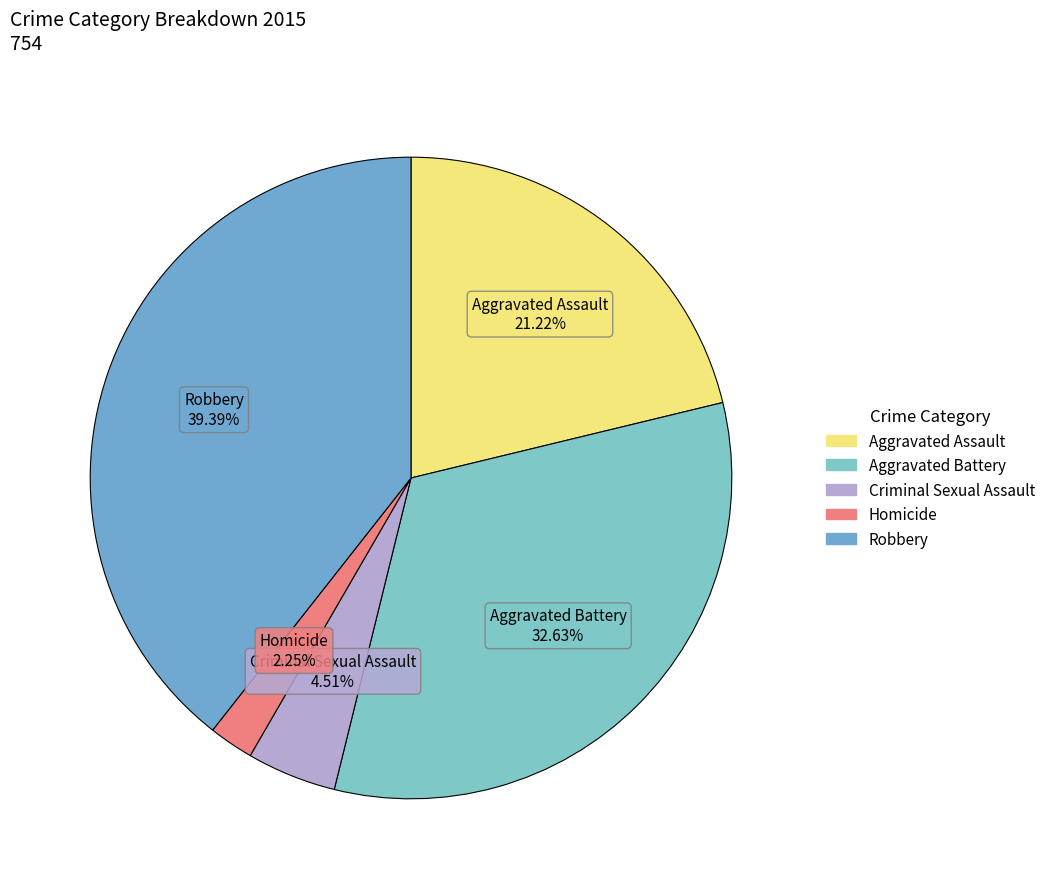

Does Aggravated Assault account for over 50% of the chart?

No